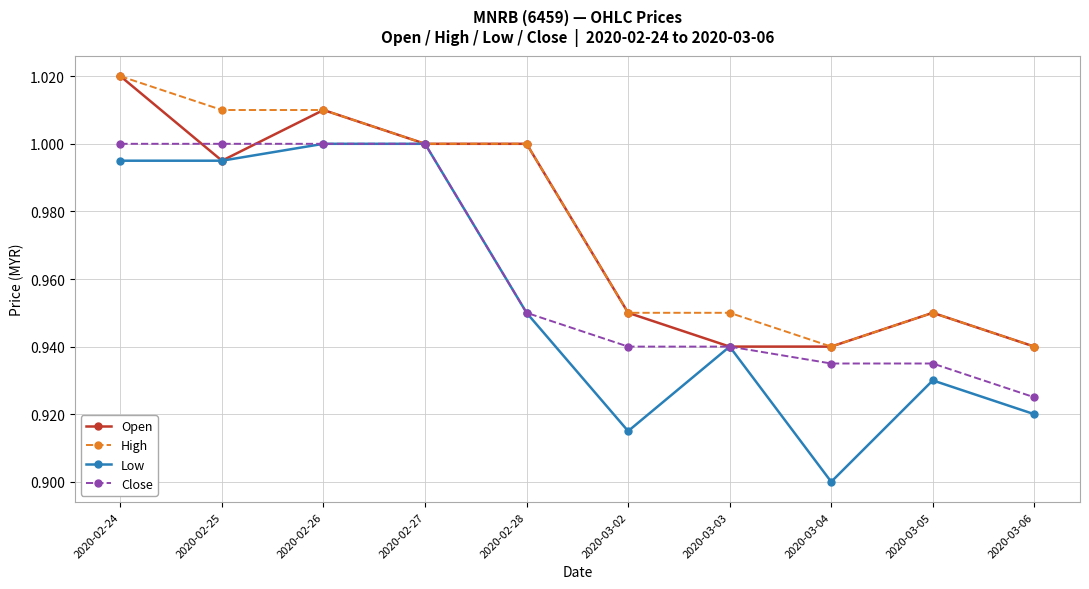

What is the total value across all series at 2020-02-24?

4.0